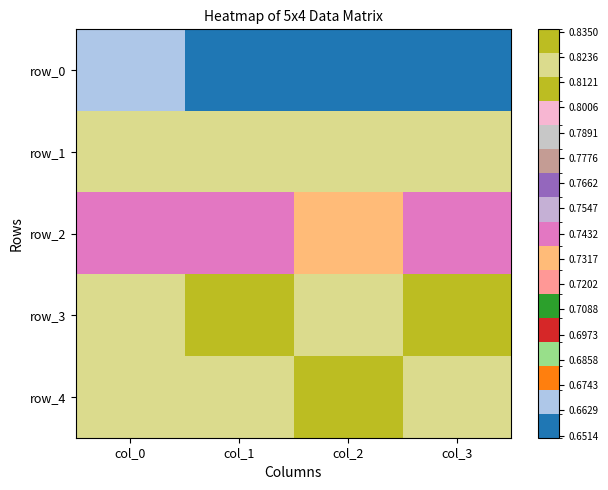

List the series in order of their peak value, lowest first.

row_0, row_2, row_1, row_4, row_3